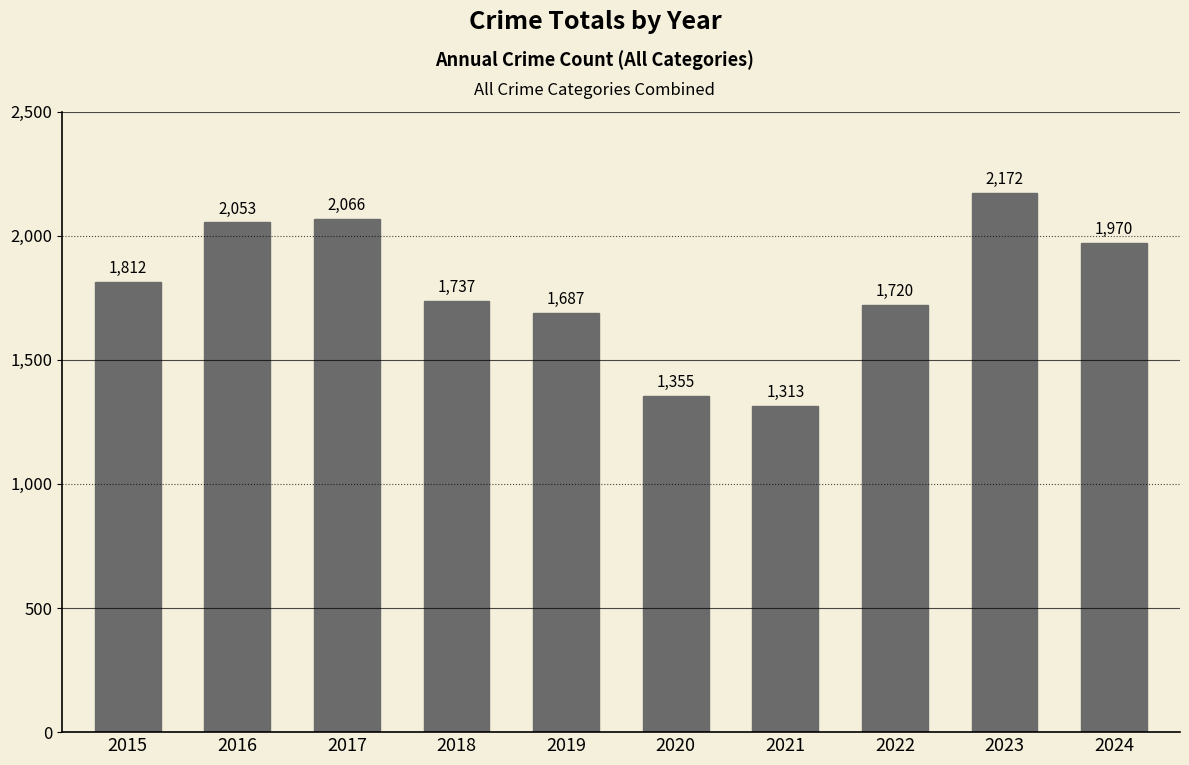

True or false: the data shows 1040 at 2015.

False